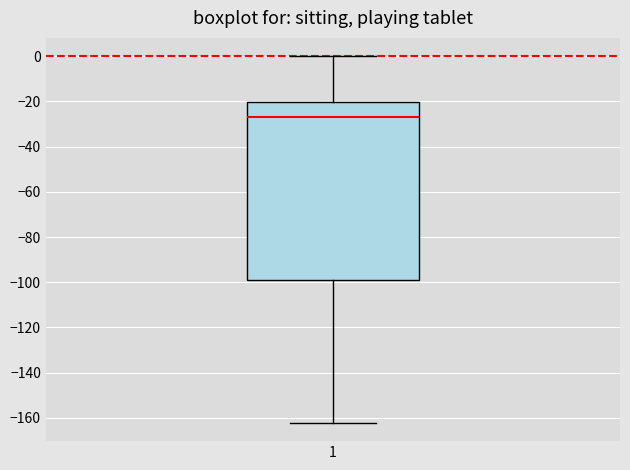

Where does the upper whisker of the box at x = 1 end on the y-axis? The values are not printed on the chart, so give them approximately, as read against the axis.

0